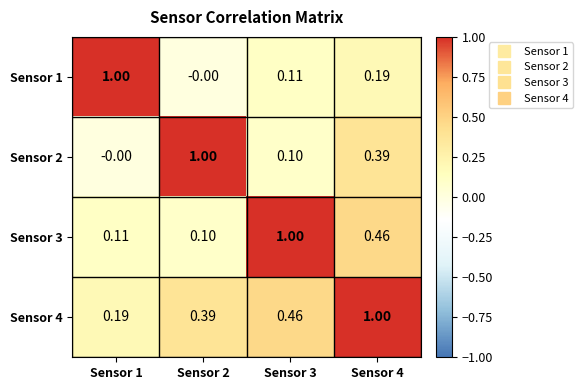

Is the value of Sensor 4 at Sensor 2 greater than the value of Sensor 2 at Sensor 2?

No